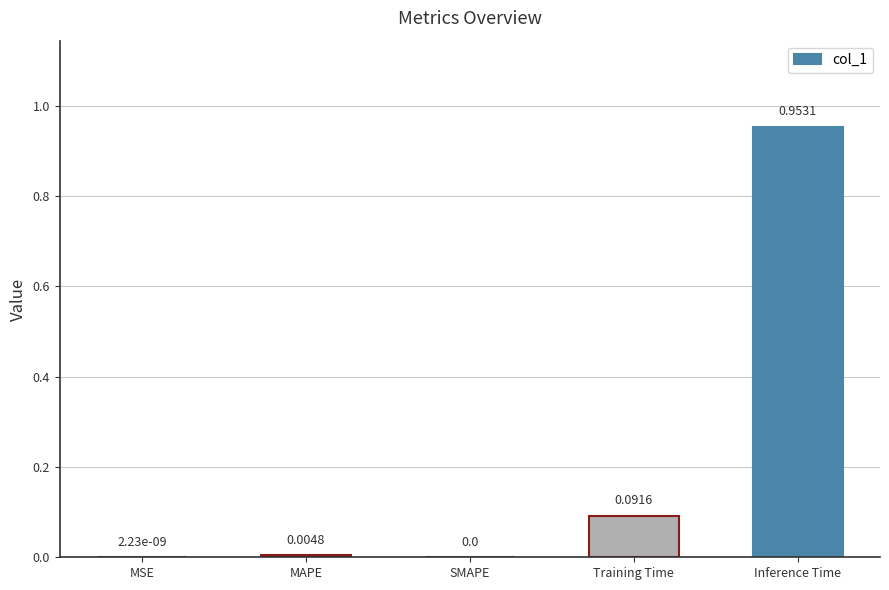

What is the change in value from MSE to Inference Time?

+1.0